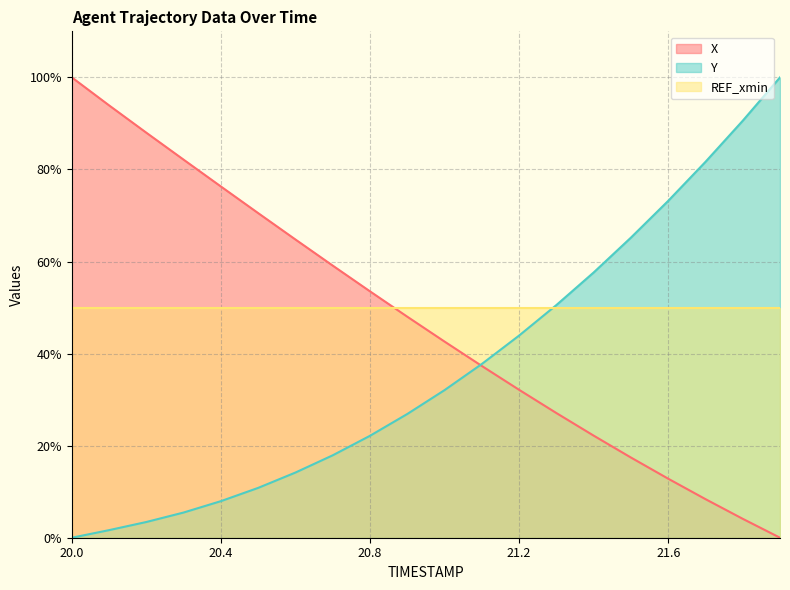

Does the chart have visible grid lines?

Yes